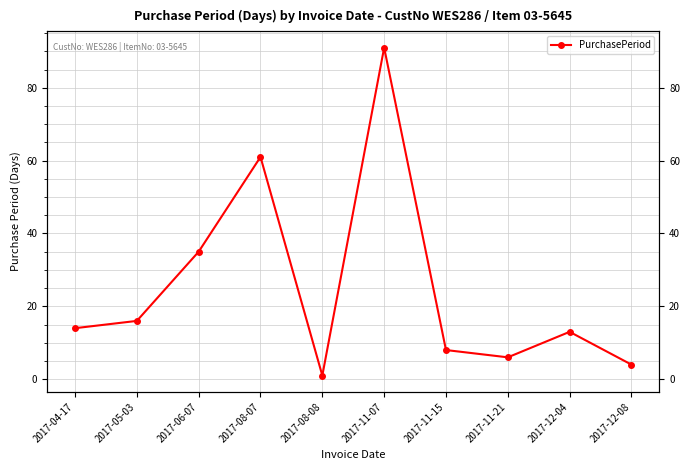

What is the label of the 9th point from the left?

2017-12-04